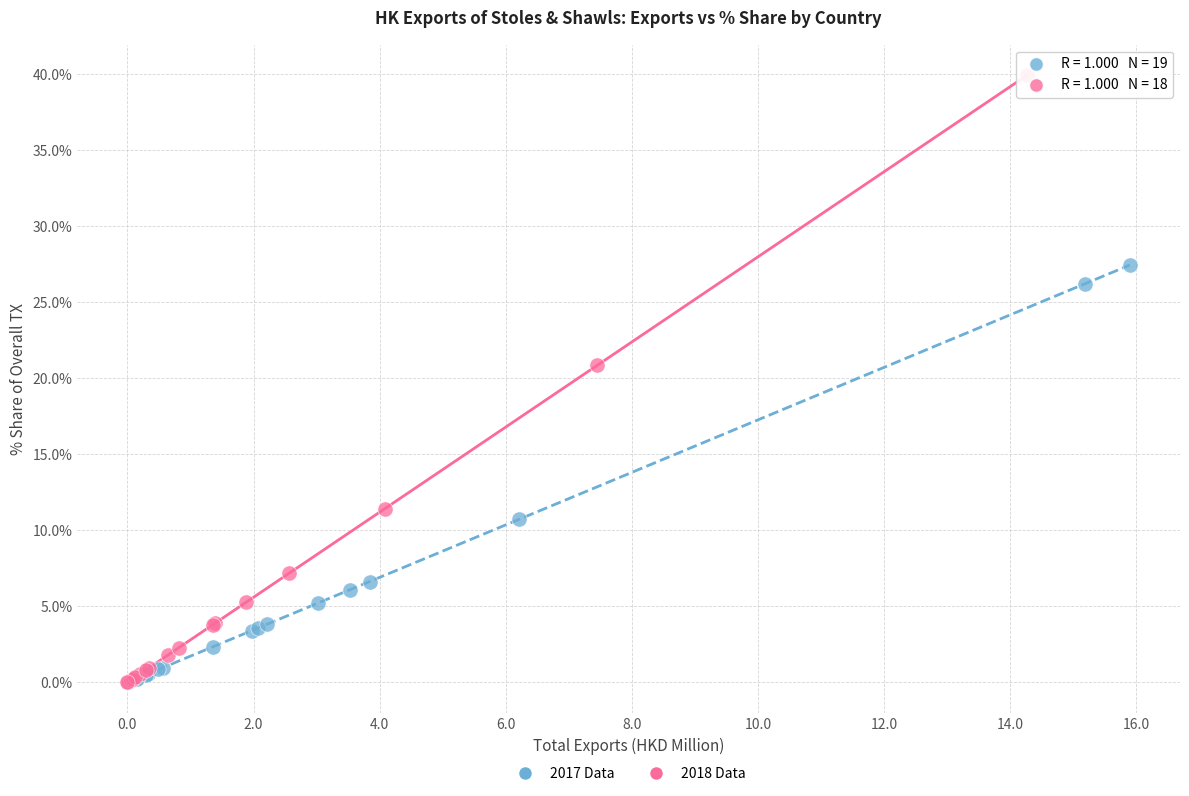

Which series contains the highest Y value?

2018 Data